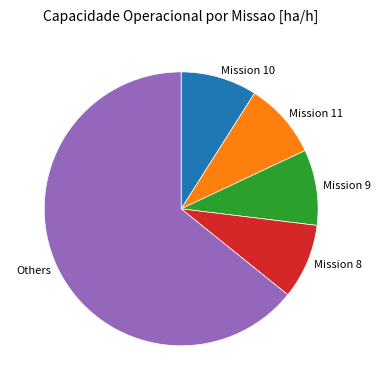

How many segments does this pie chart have?

5